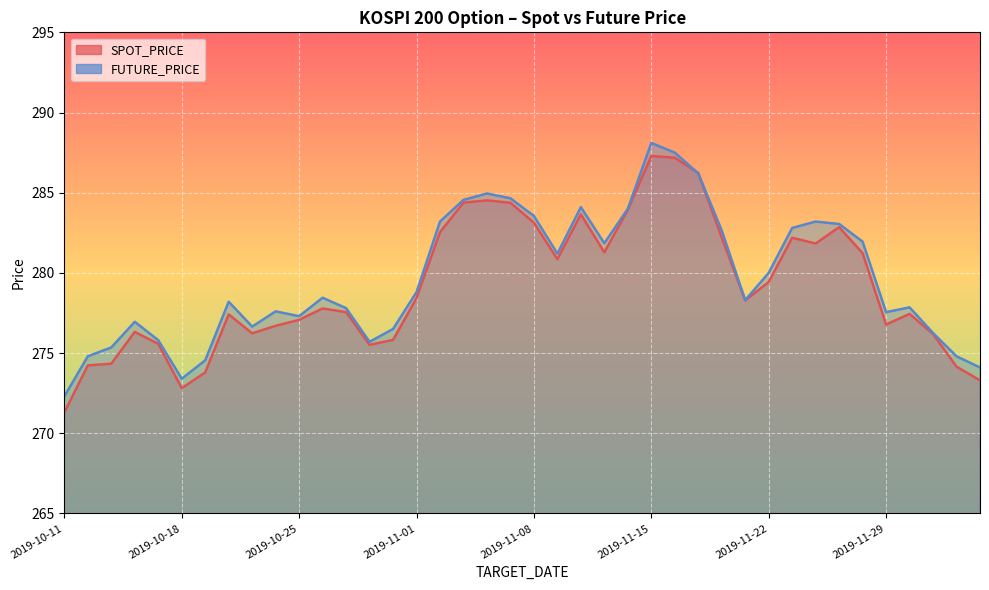

What are all the series names shown in the legend?

SPOT_PRICE, FUTURE_PRICE